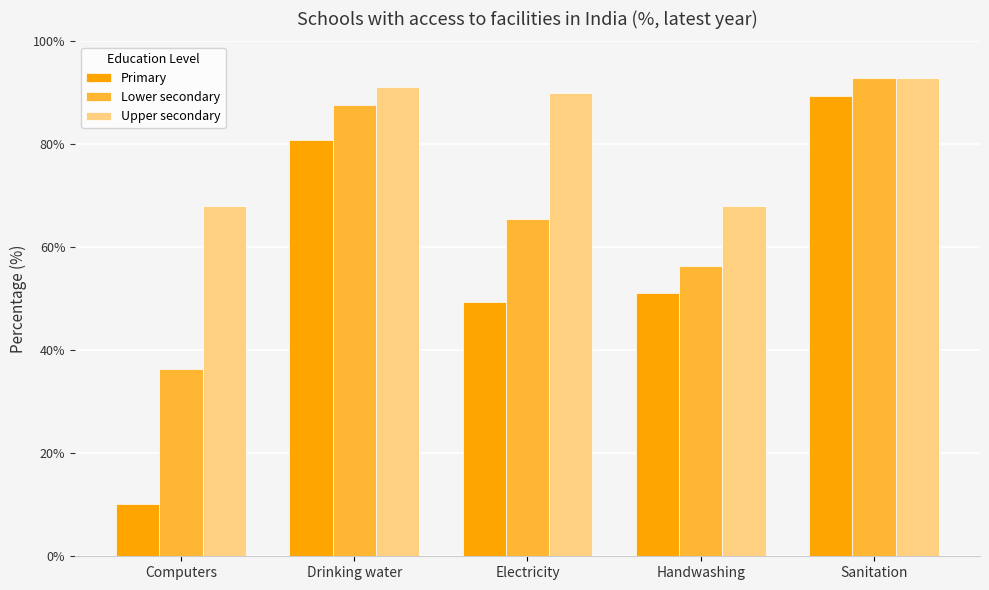

Reading left to right, list all the values displayed in this chart.

Primary: Computers=10.2	Drinking water=80.9	Electricity=49.3	Handwashing=51.2	Sanitation=89.3
Lower secondary: Computers=36.3	Drinking water=87.6	Electricity=65.5	Handwashing=56.4	Sanitation=92.9
Upper secondary: Computers=68.1	Drinking water=91.1	Electricity=89.9	Handwashing=68.1	Sanitation=92.9